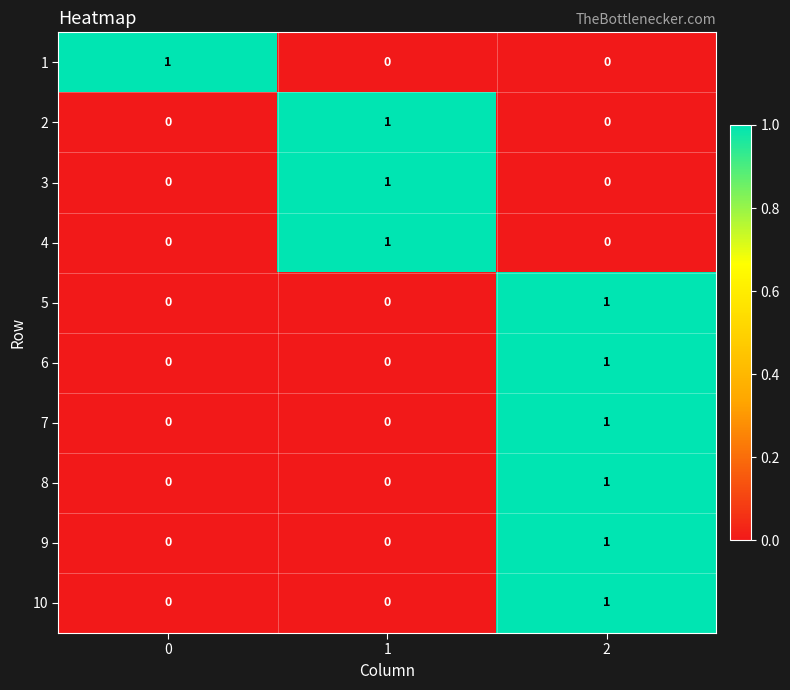

The 3 series shows 1 at 1. True or false?

True